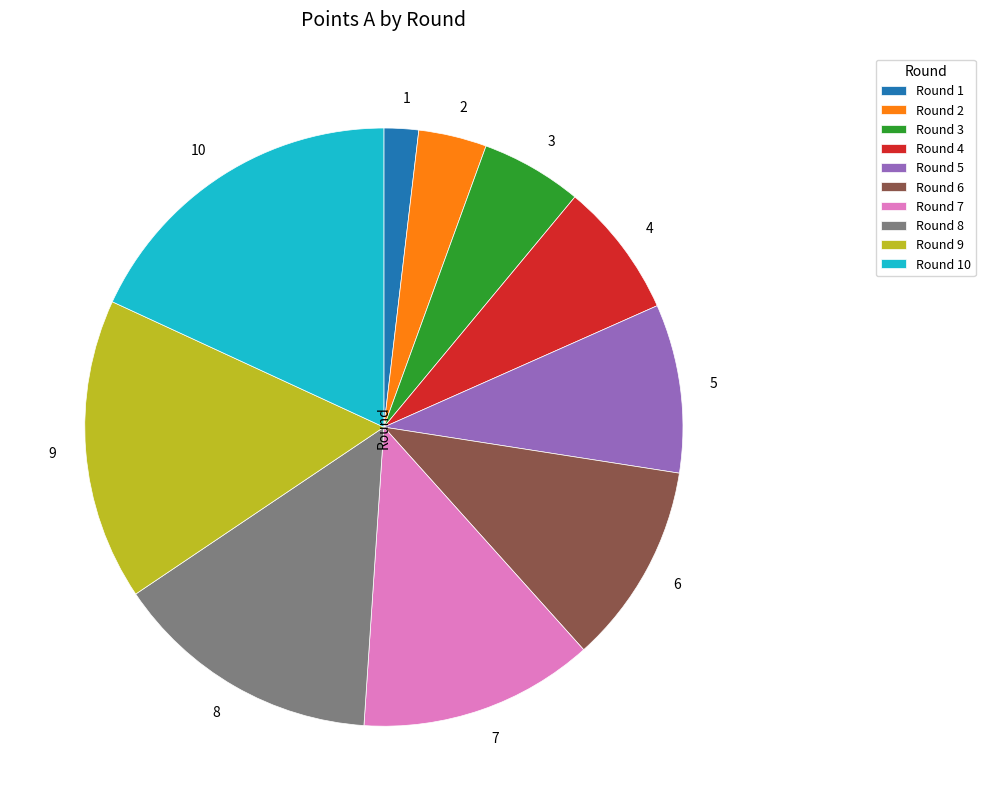

Which has a higher value, 5 or 7?

7